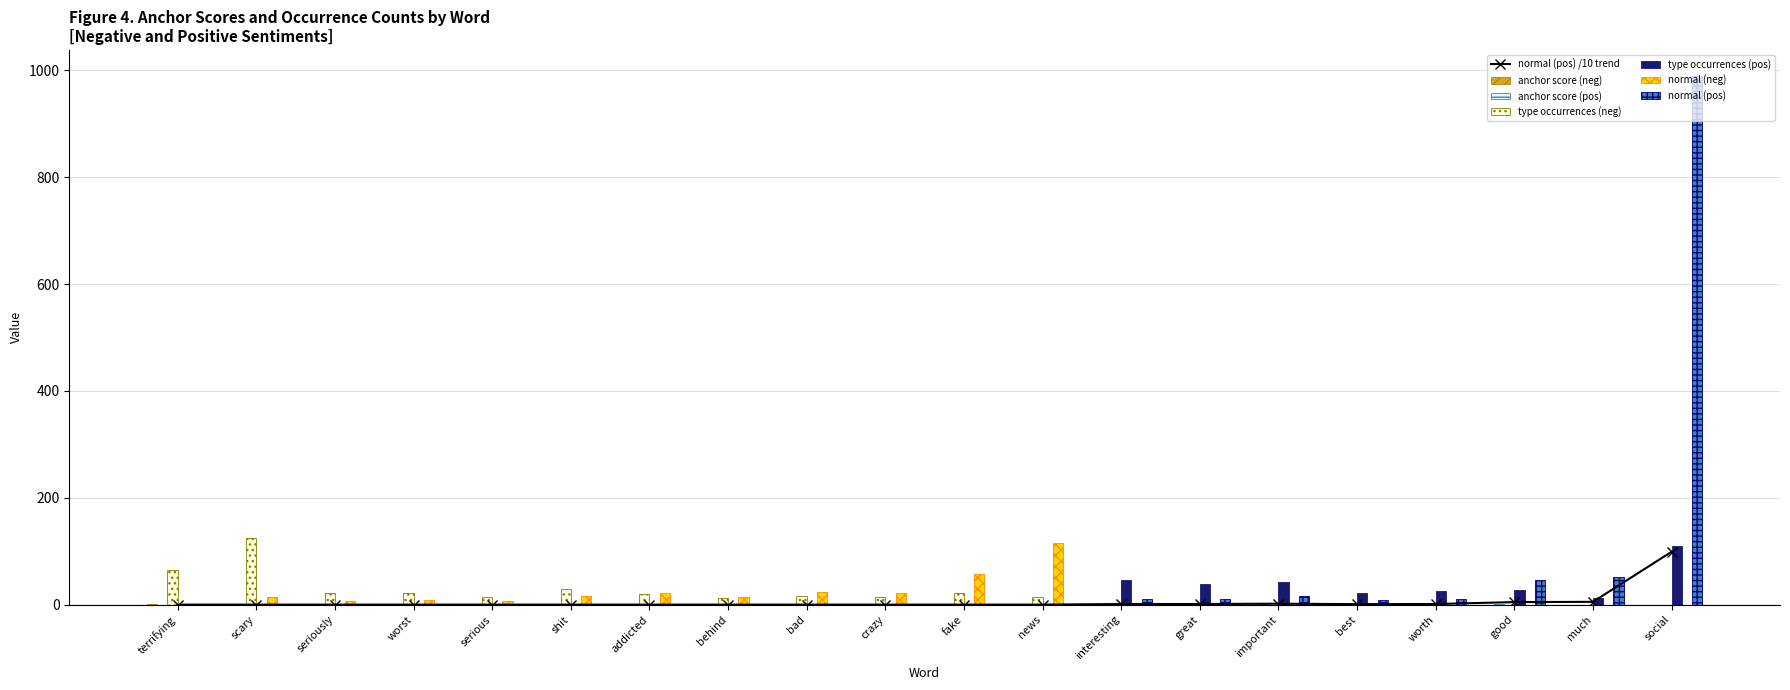

Which category has the highest value across all series?

scary